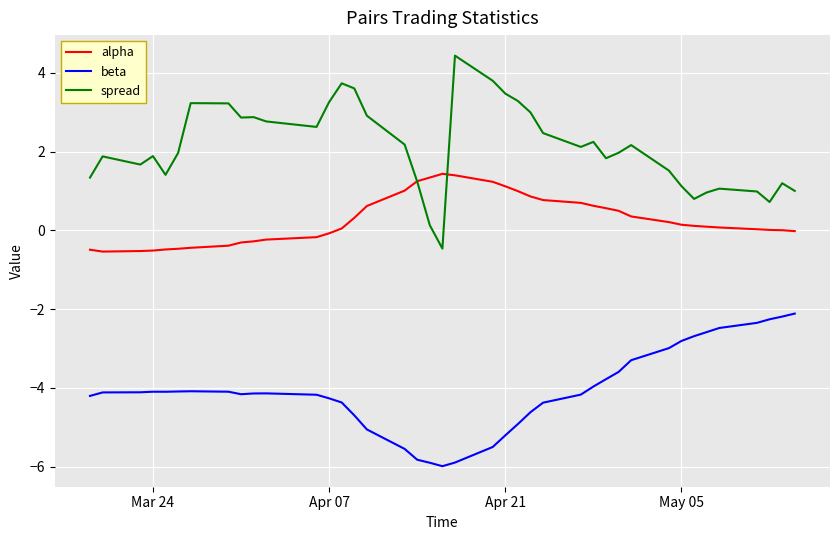

What is the maximum value for beta?

-2.1